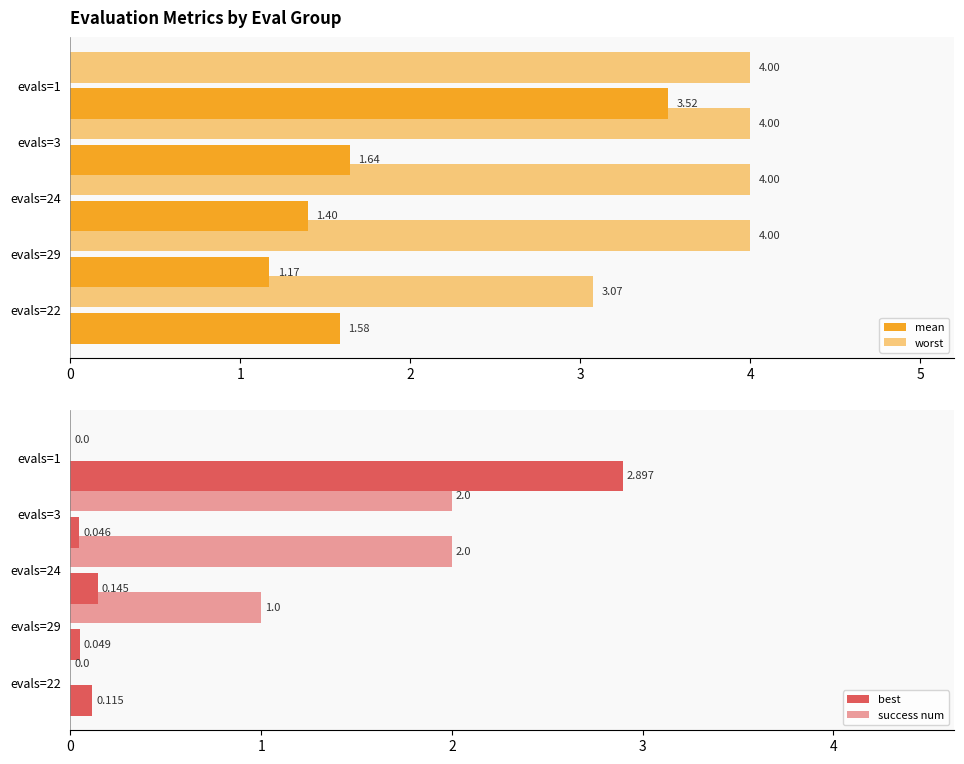

Reading left to right, transcribe all the data shown in this chart.

mean: 0=3.5	1=1.6	2=1.4	3=1.2	4=1.6
worst: 0=4.0	1=4.0	2=4.0	3=4.0	4=3.1
best: 0=2.9	1=0.0	2=0.1	3=0.0	4=0.1
success num: 0=0.0	1=2.0	2=2.0	3=1.0	4=0.0